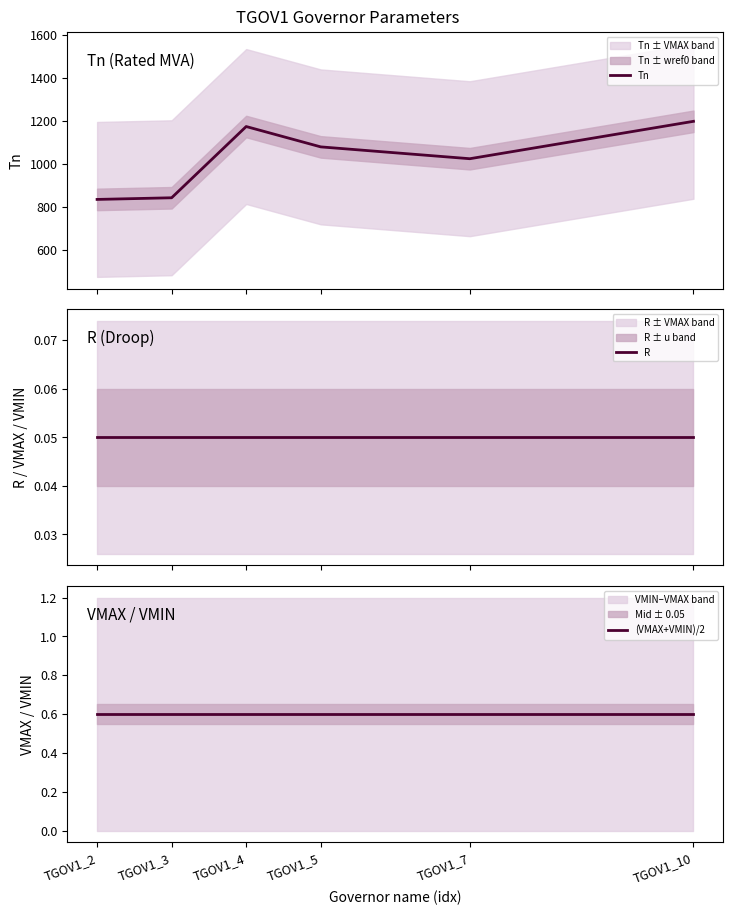

Does the chart display data point markers on the line(s)?

No